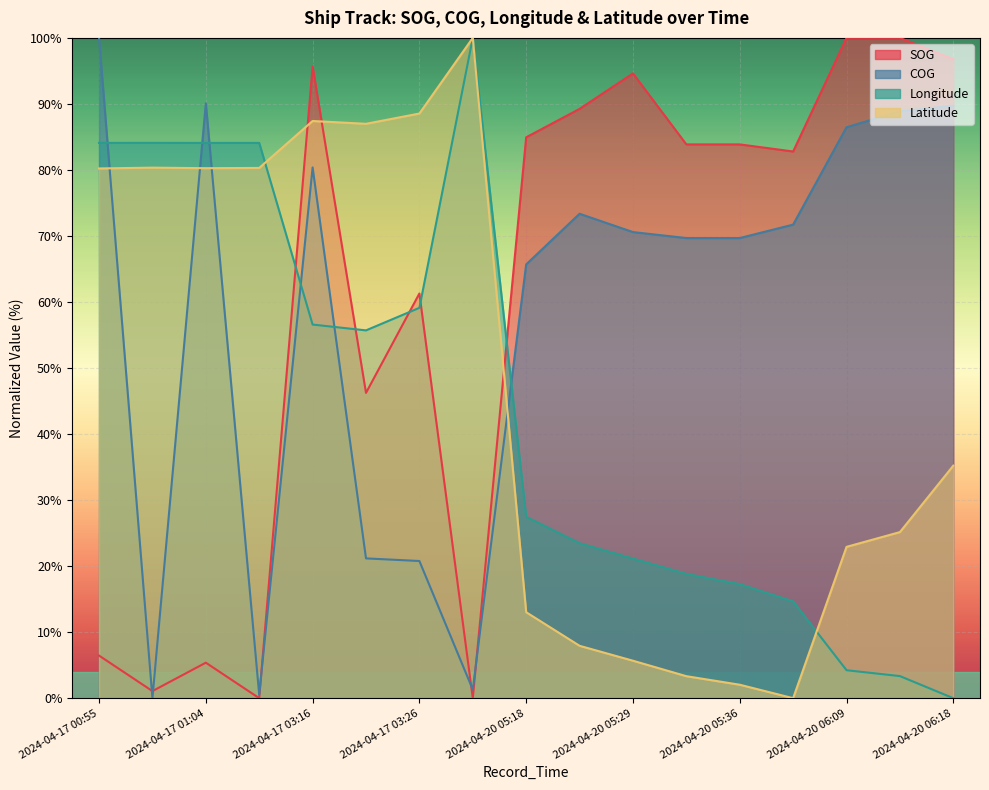

What is the difference between the maximum and minimum values in the SOG series?

100.0